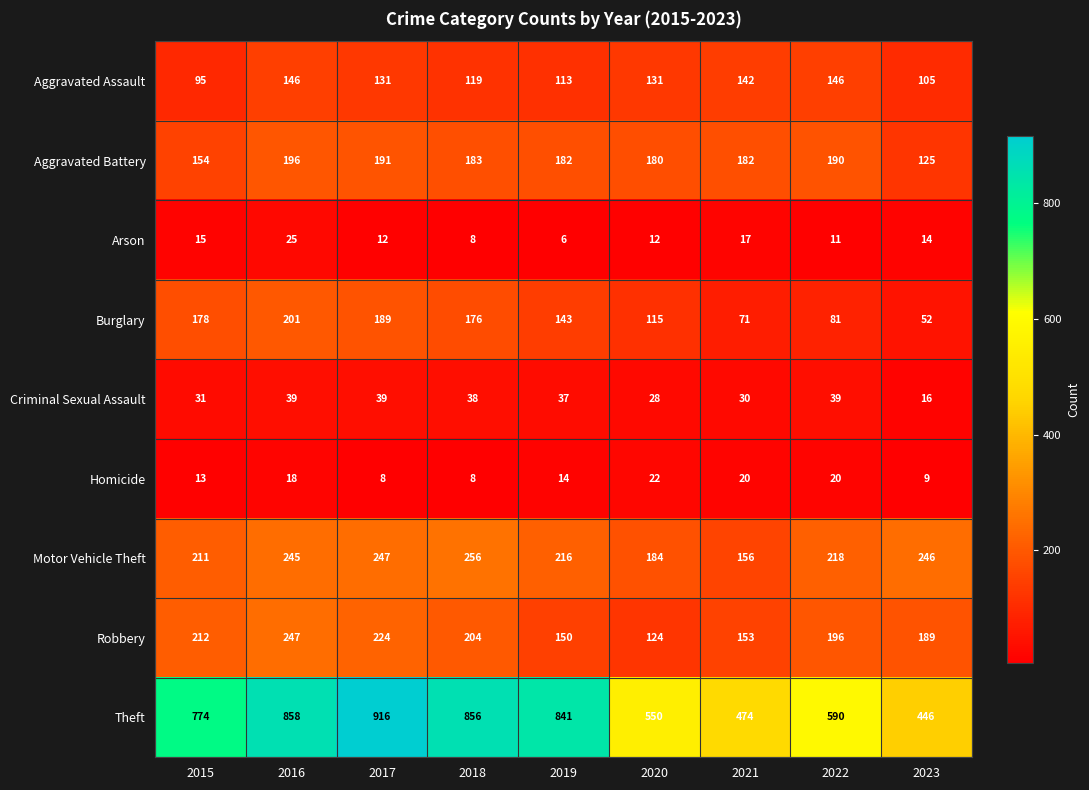

What is the difference between the Aggravated Battery values at 2015 and 2022?

36